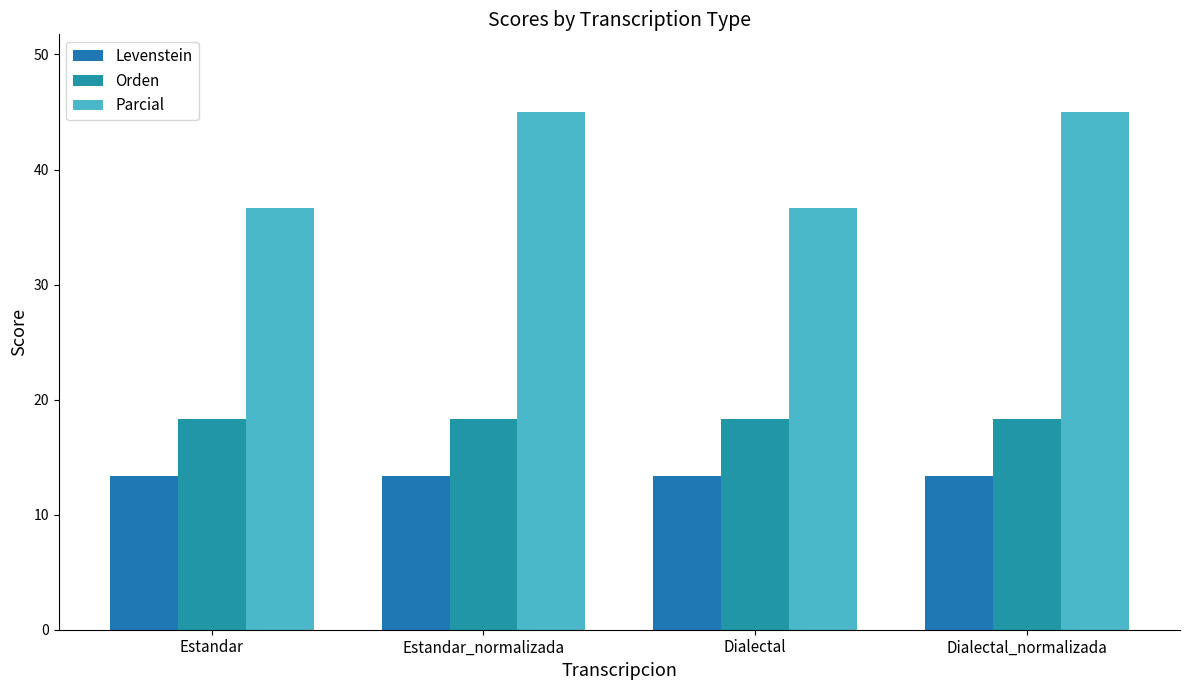

Which series changed the most between Estandar_normalizada and Dialectal_normalizada?

Levenstein